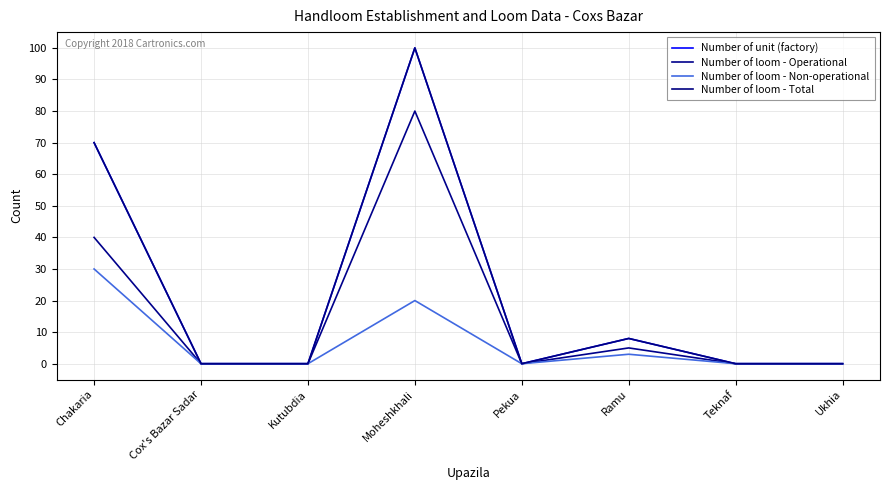

Does the chart have visible grid lines?

Yes